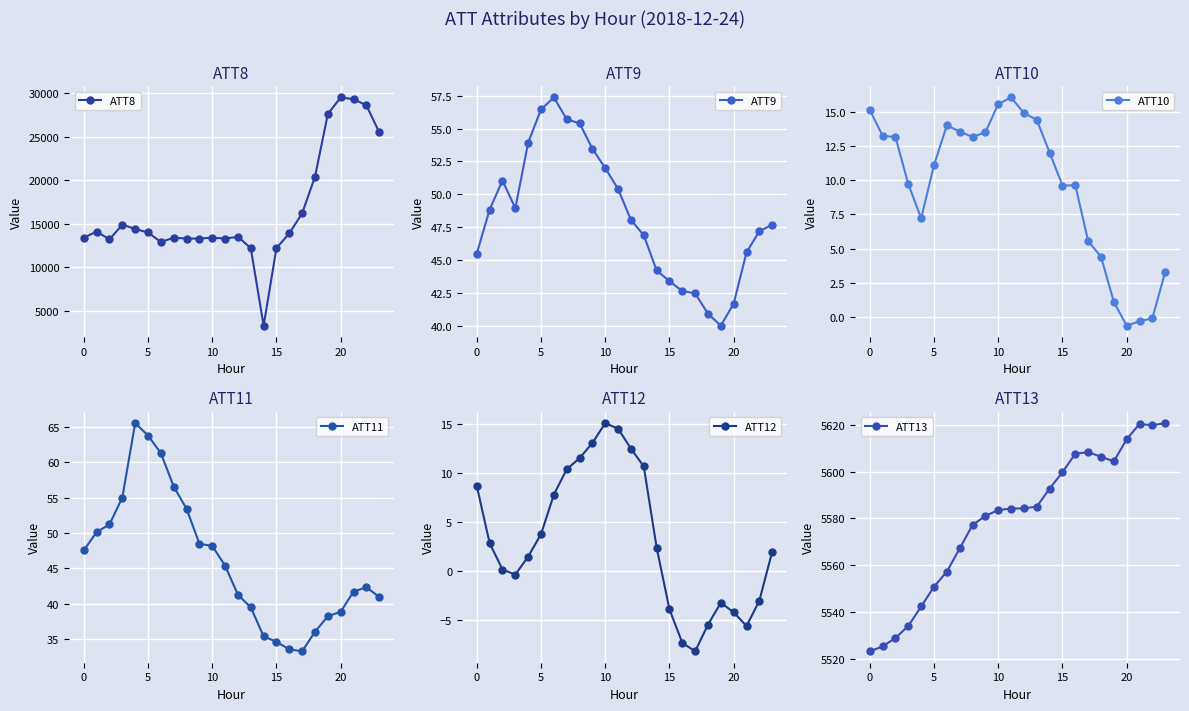

True or false: ATT11 and ATT13 intersect in this chart.

False